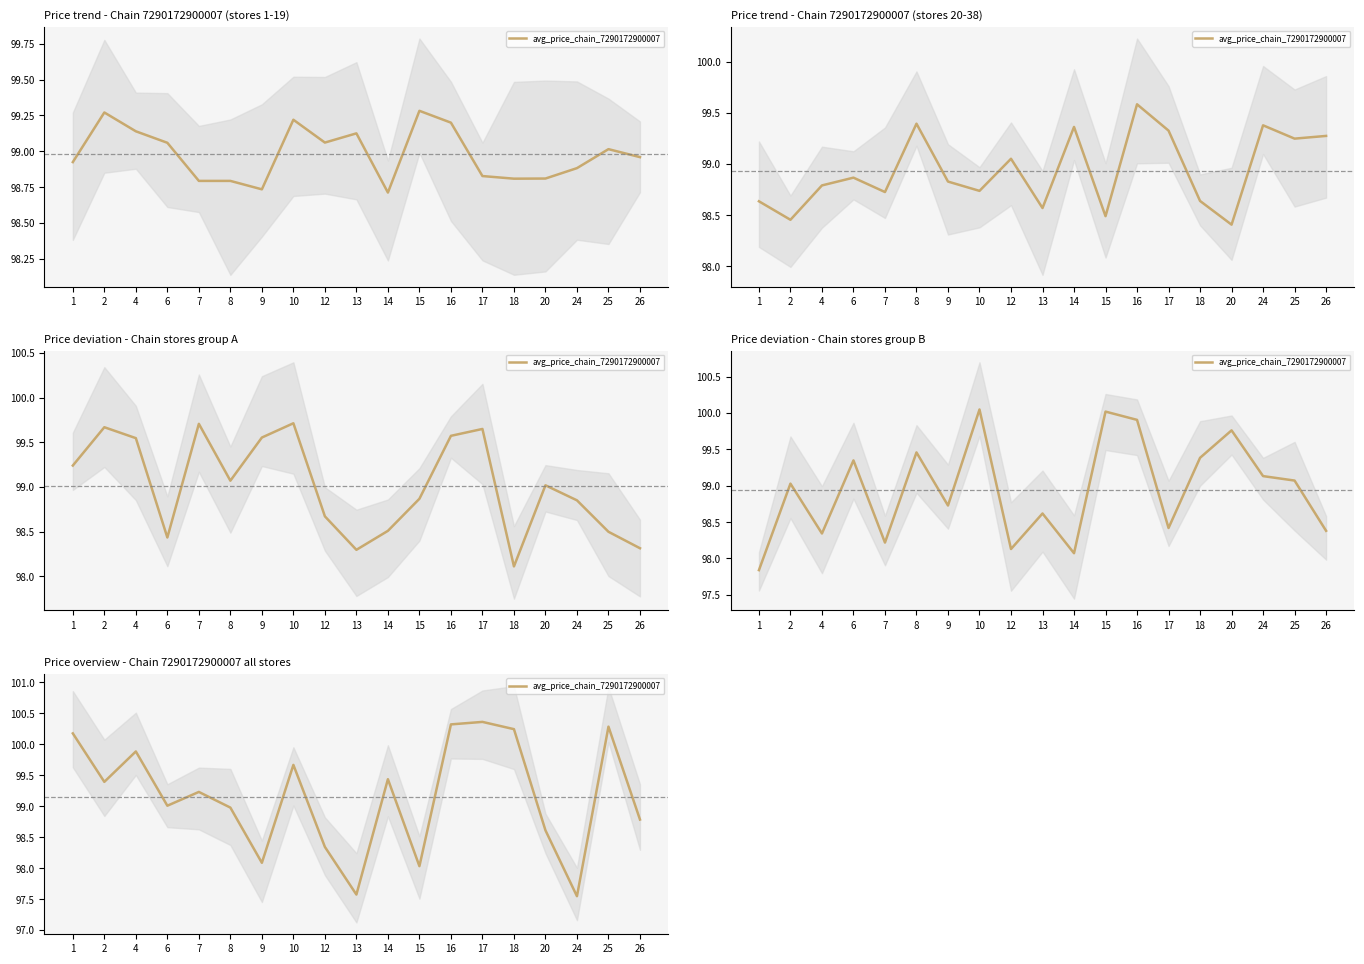

What is the minimum value shown in the chart?

97.5